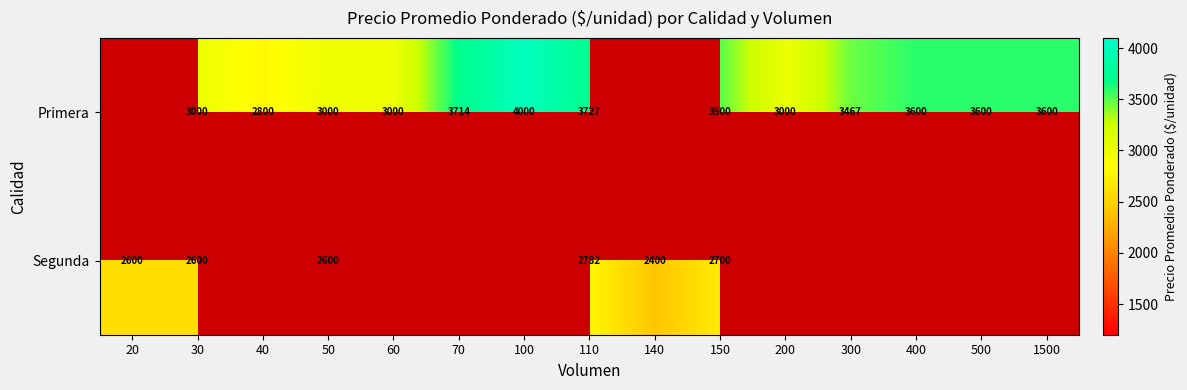

What is the difference between the Segunda values at 150 and 50?

100